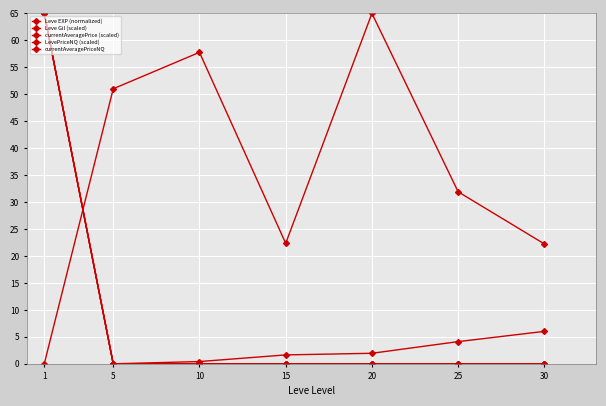

How many lines are shown in the chart?

5